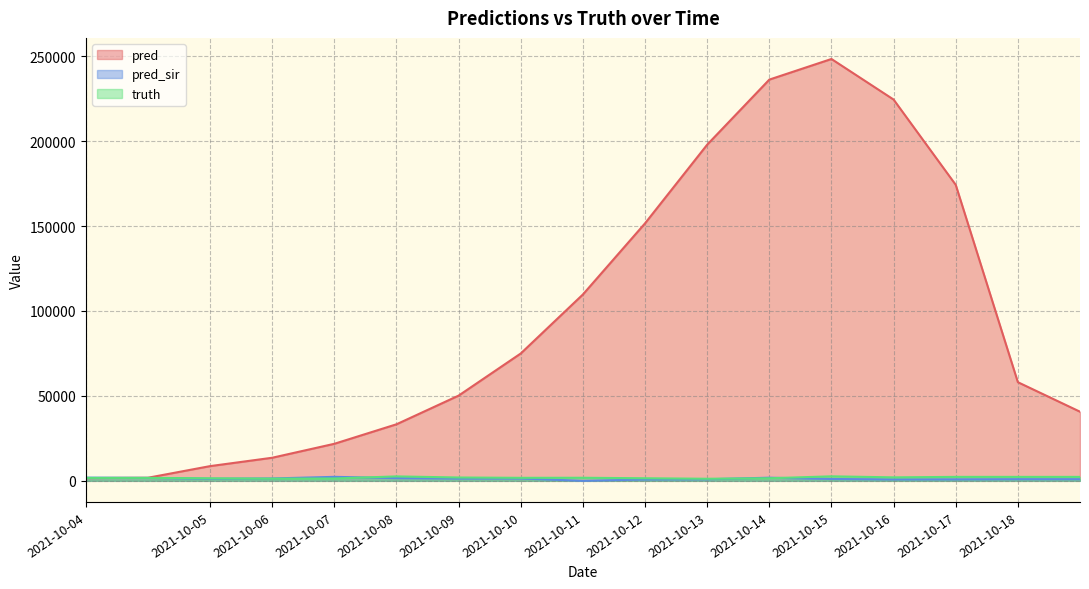

In truth, how many points are higher than both neighbors (excluding endpoints)?

4